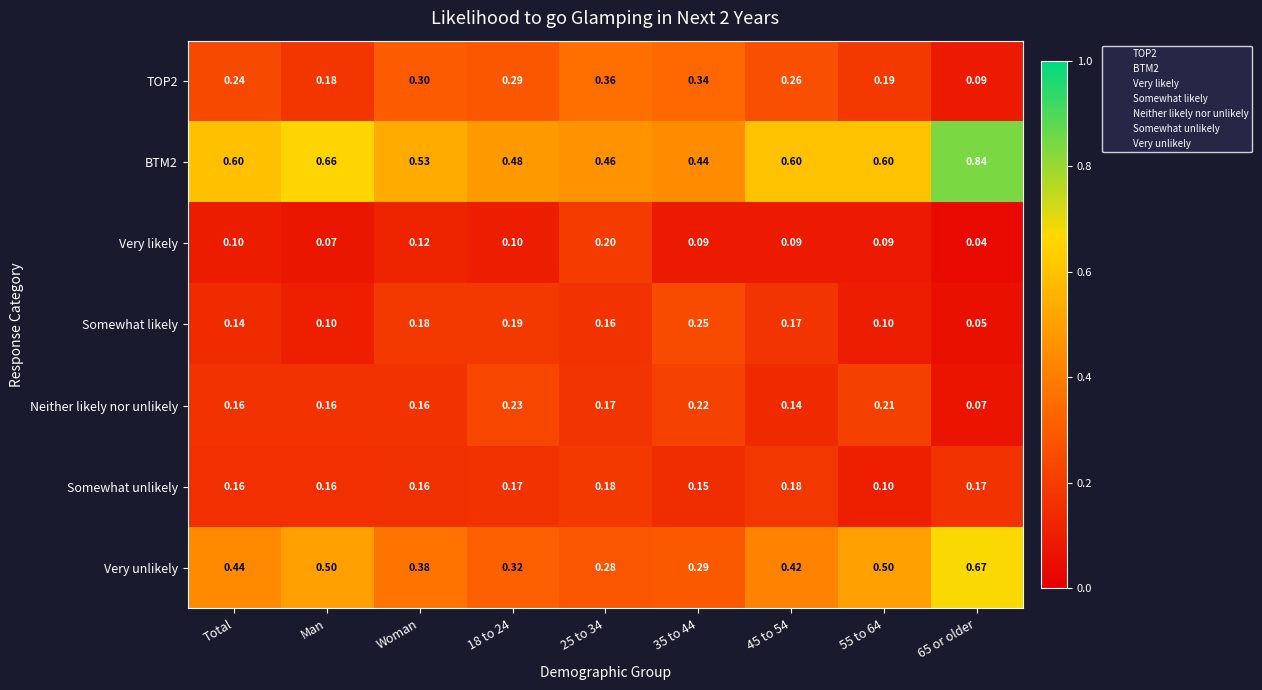

Which series changed the most between 25 to 34 and 55 to 64?

Very unlikely